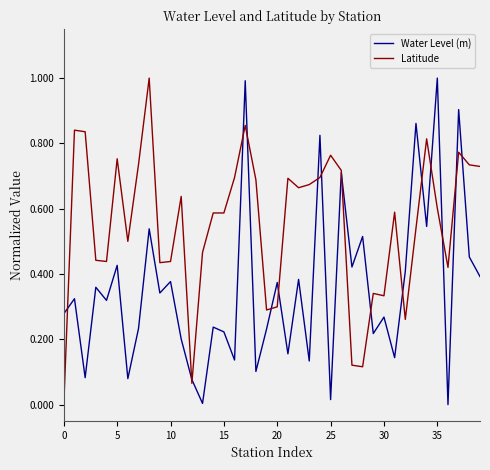

Which series ends up on top after the final intersection of Water Level (m) and Latitude?

Latitude